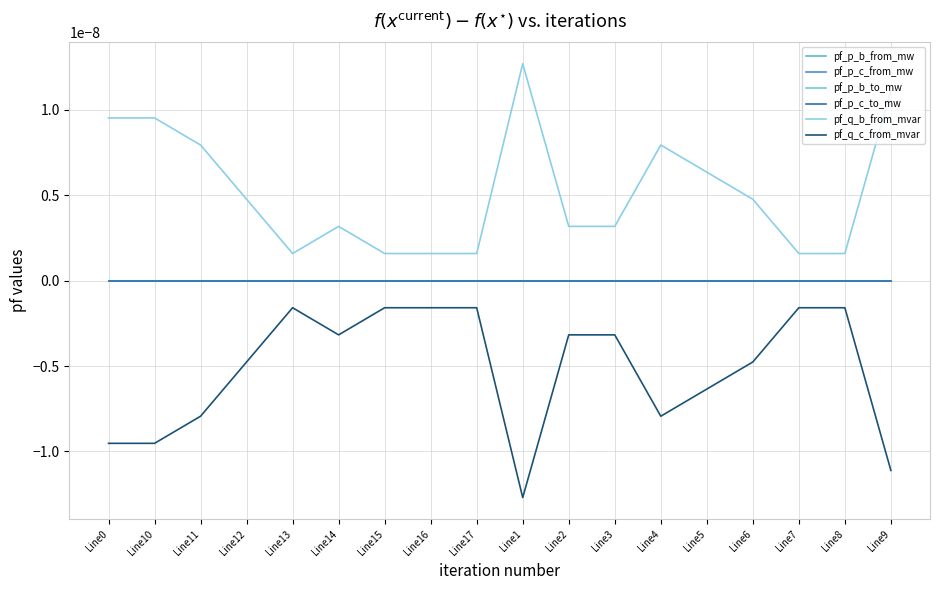

Rank the series by their maximum value, from lowest to highest.

pf_q_c_from_mvar, pf_p_b_from_mw, pf_p_c_to_mw, pf_p_c_from_mw, pf_p_b_to_mw, pf_q_b_from_mvar